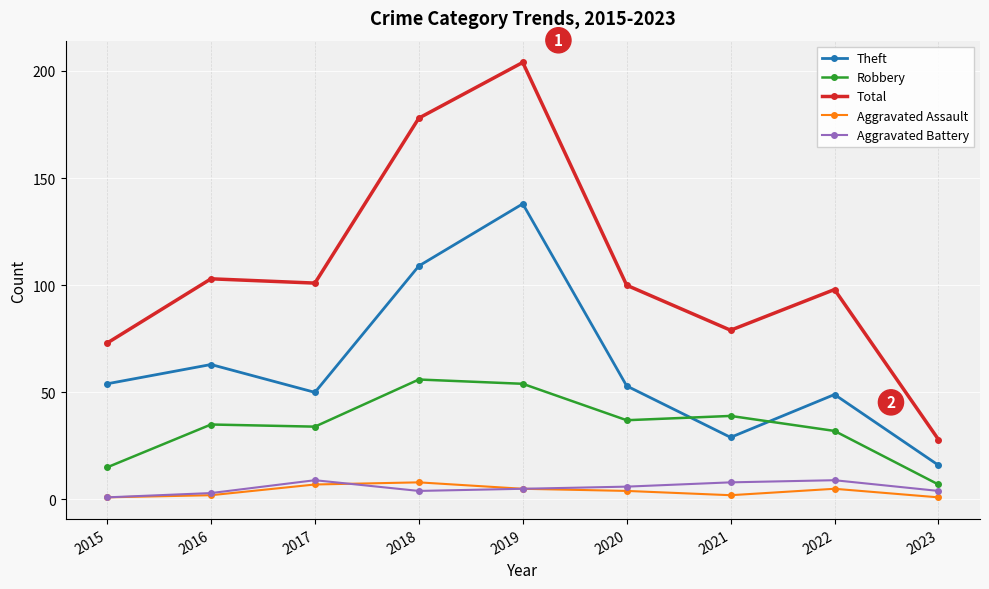

What is the value of the Aggravated Assault point at the 5th from the left?

5